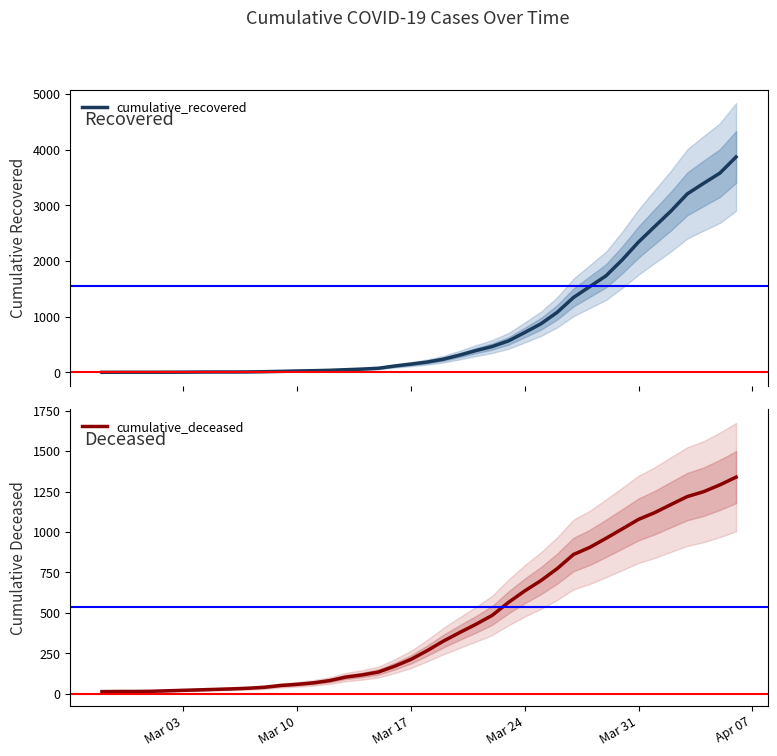

Count the number of categories in the chart.

40